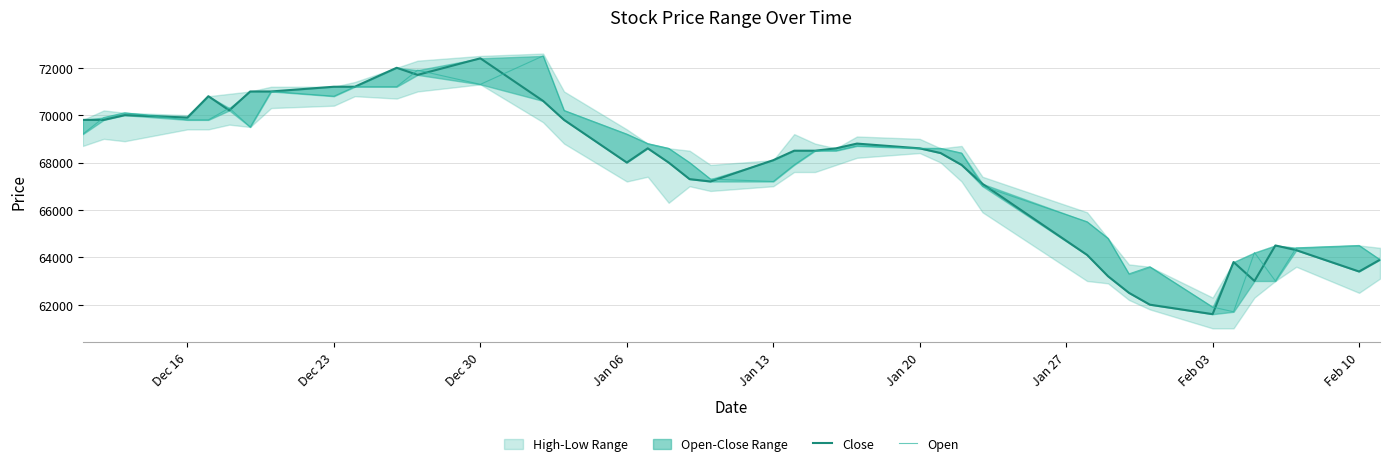

True or false: Open and Close cross at least once.

True